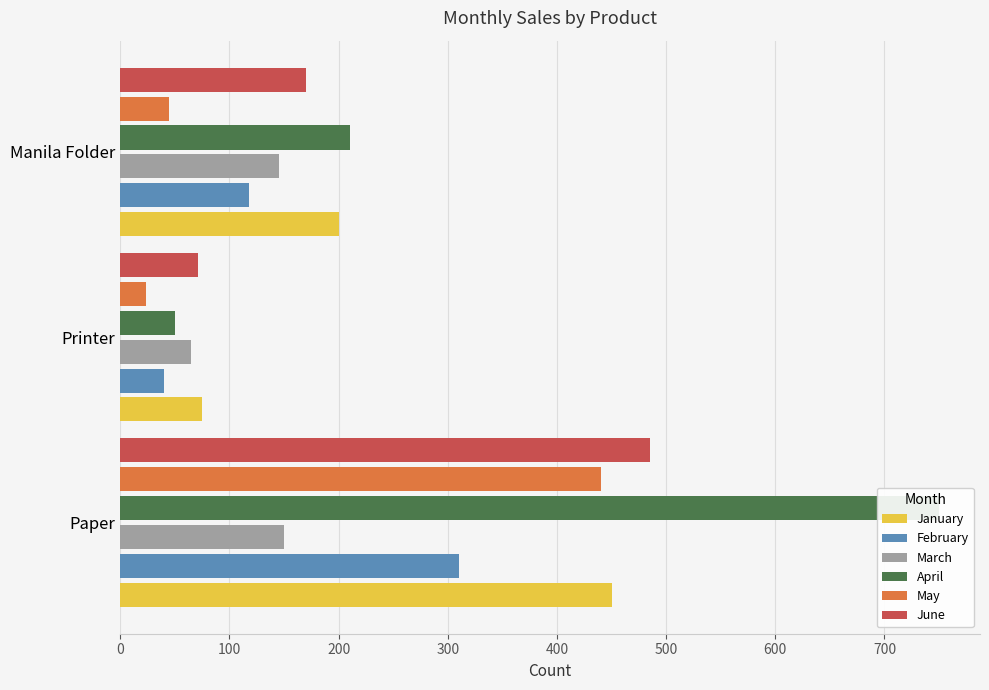

Is the value of January at Paper greater than the value of May at Manila Folder?

Yes